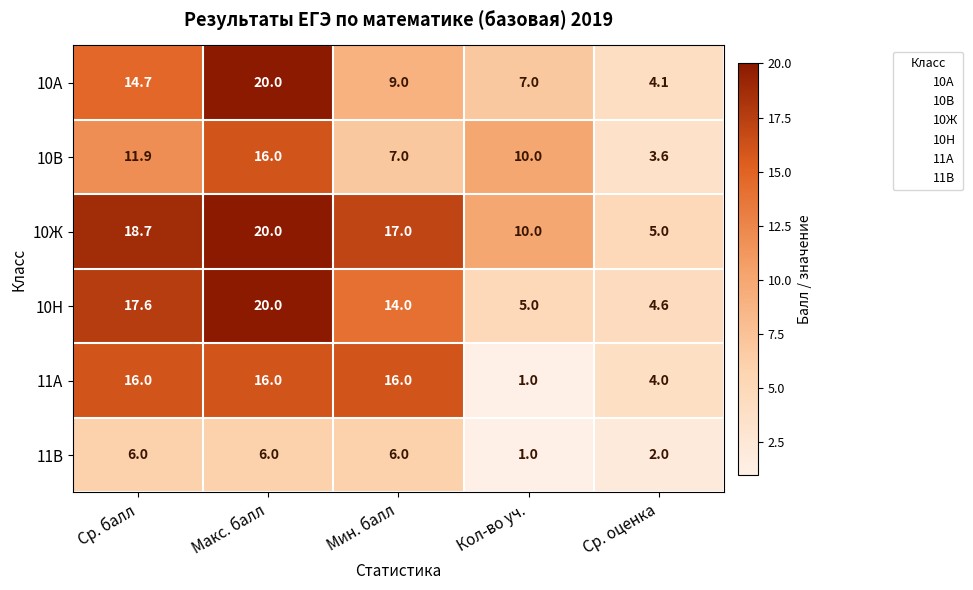

At how many categories does at least one series exceed 9?

4